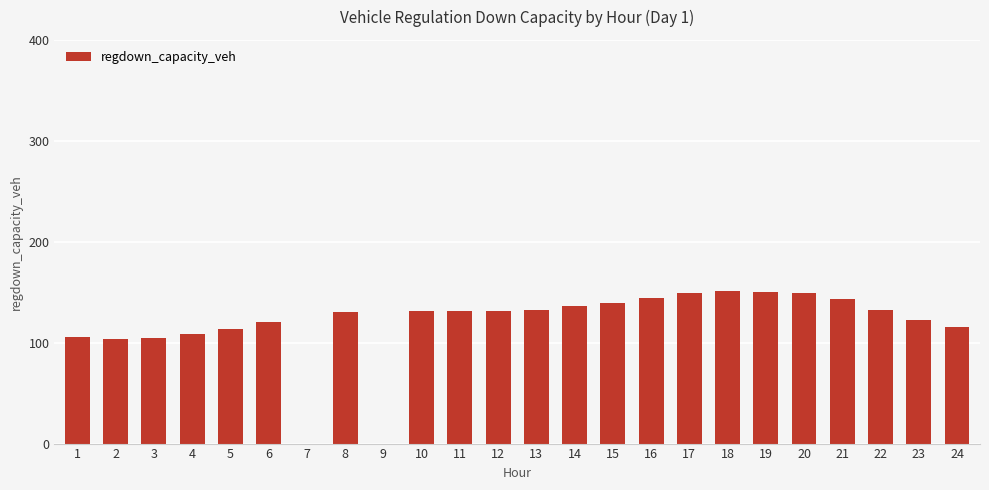

Count the number of categories in the chart.

24